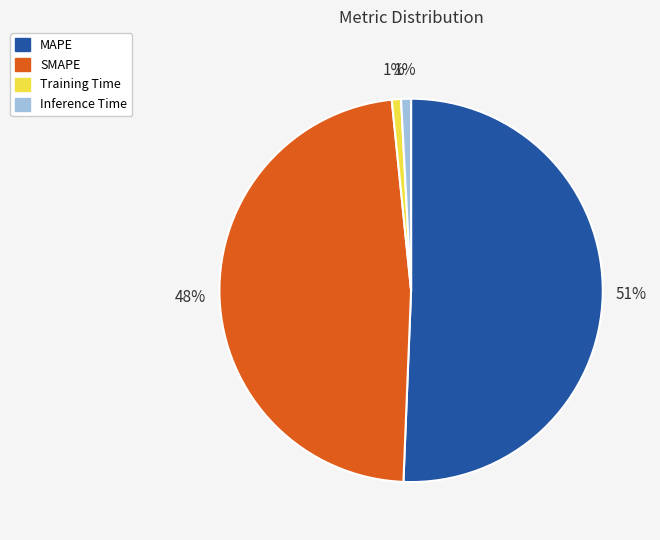

To the nearest percent, what is the difference between the largest and smallest slice percentages?

50%